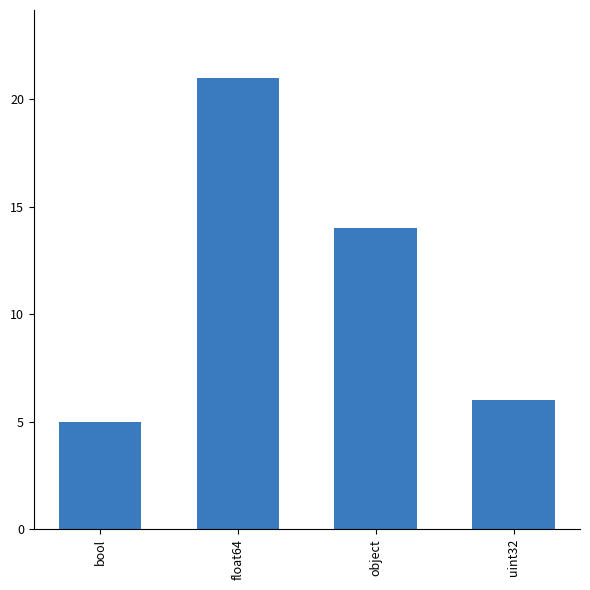

Reading left to right, transcribe all the data shown in this chart.

bool=5	float64=21	object=14	uint32=6